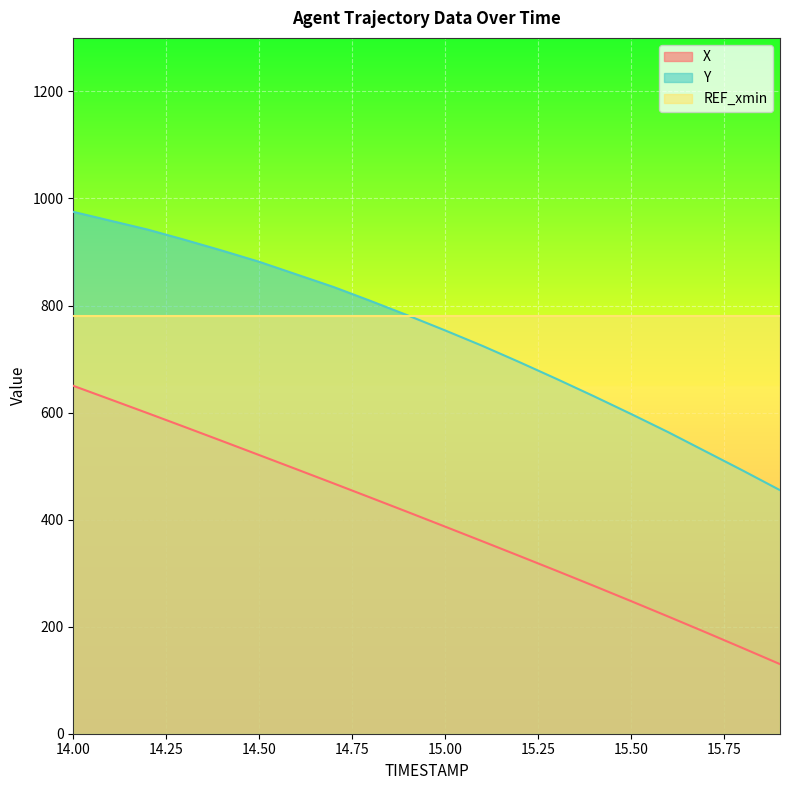

True or false: Y and X intersect in this chart.

False